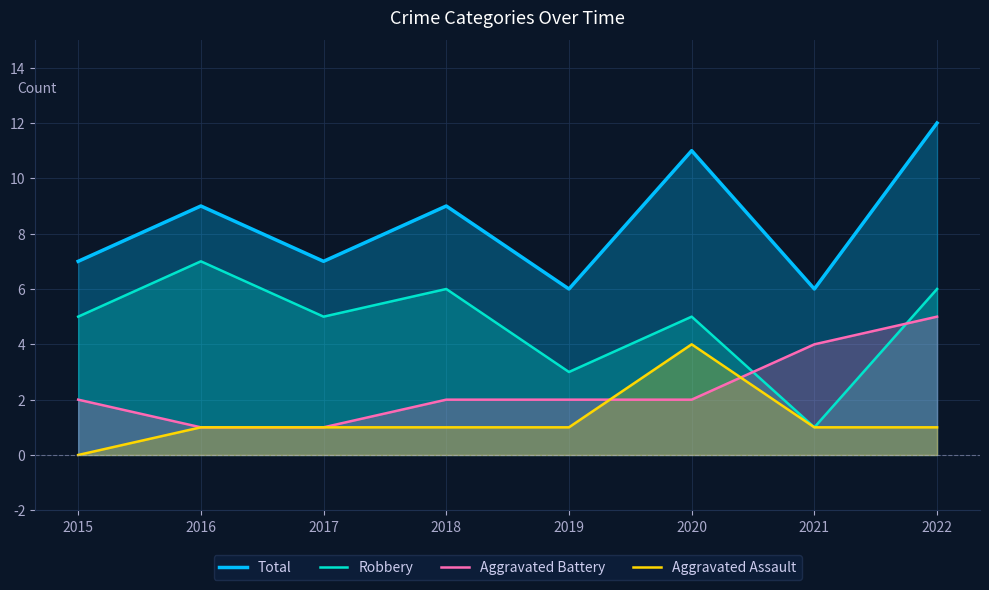

How many data points does each series have?

8